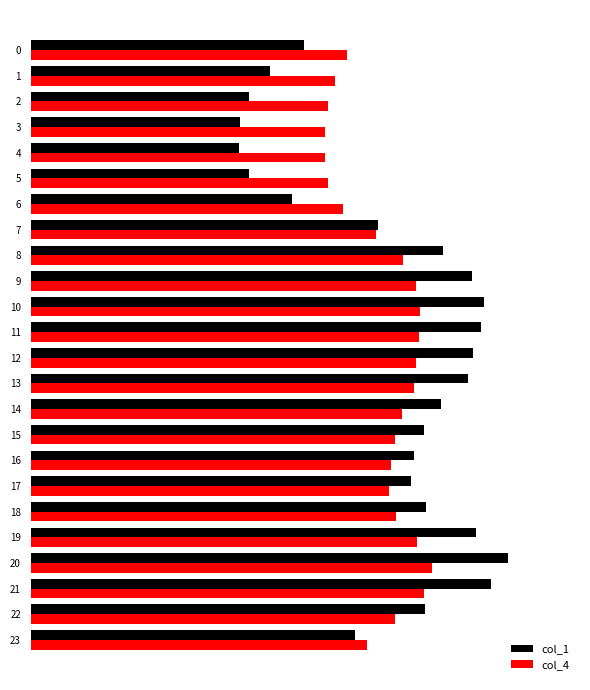

What is the sum of all col_1 values?

32.1